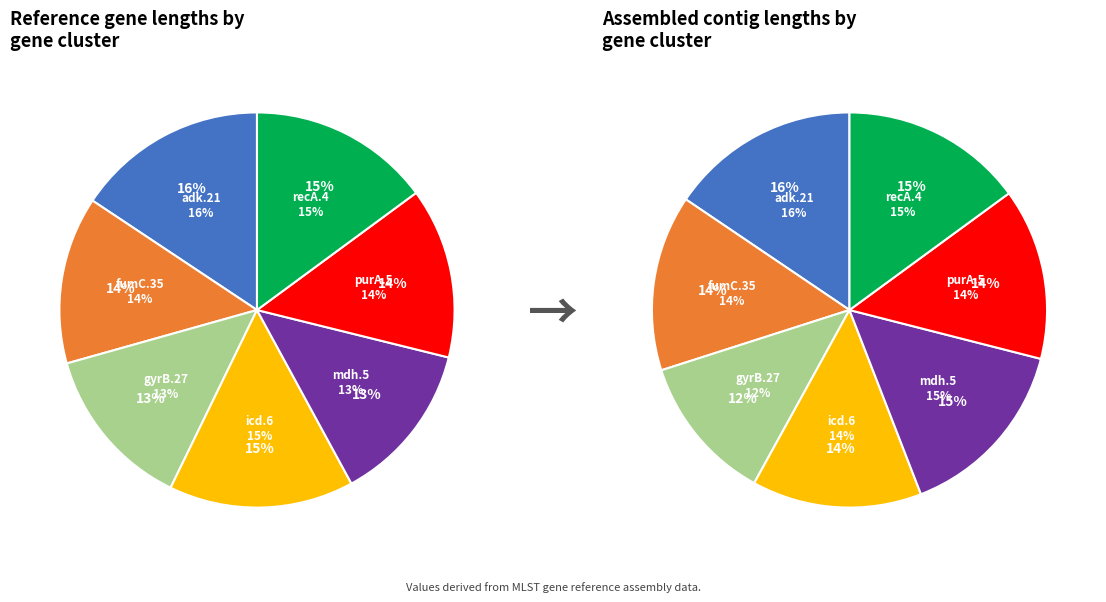

What percentage is the fumC.35 slice, to the nearest percent?

14%